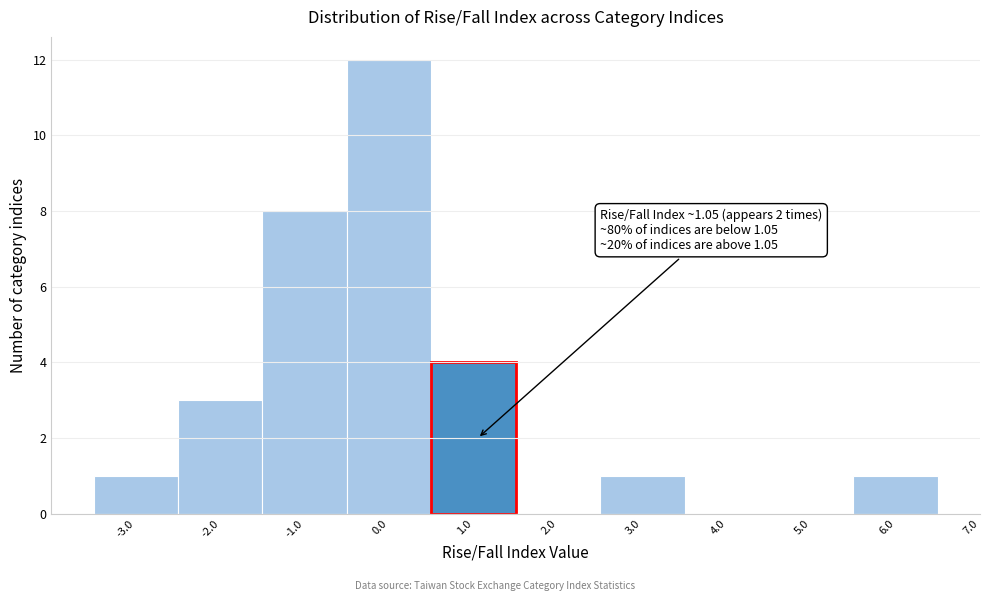

Which range on the x-axis has the tallest bar?

-0.5 to 0.5